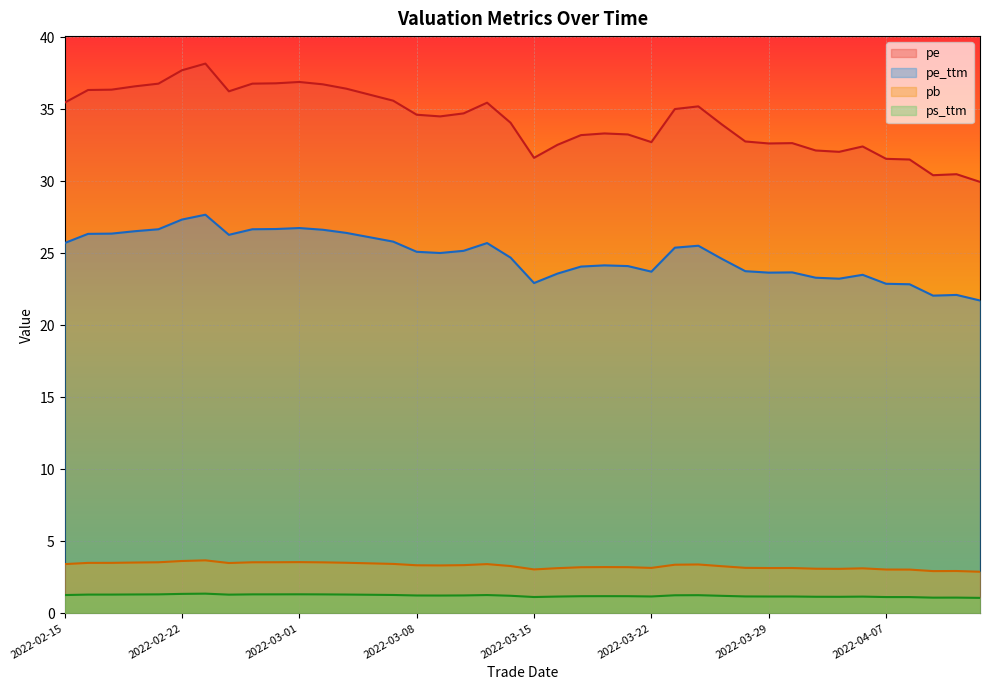

List the series in order of their peak value, highest first.

pe, pe_ttm, pb, ps_ttm